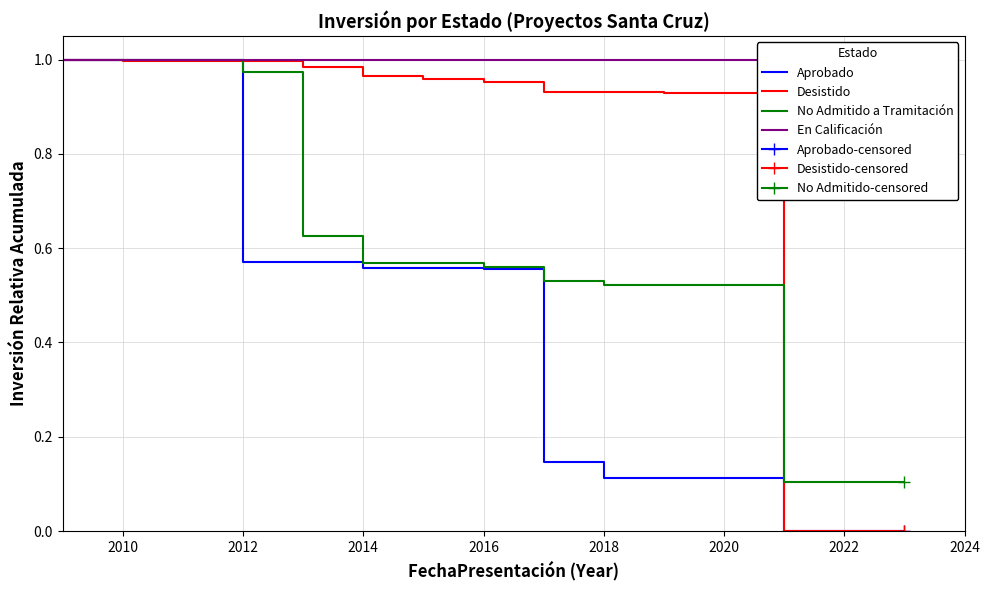

How many categories are shown in the chart?

15